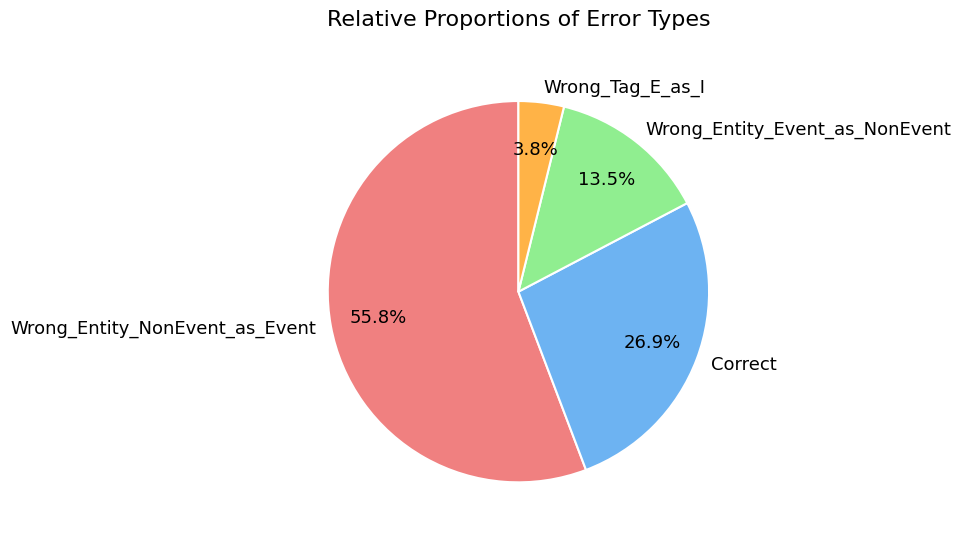

To the nearest percent, what is the average slice percentage?

25%